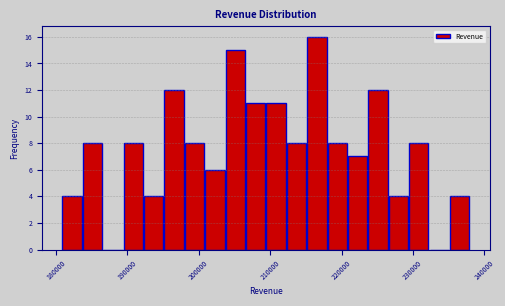

Read against the x-axis, roughly where is the centre of the tallest bar?

217000